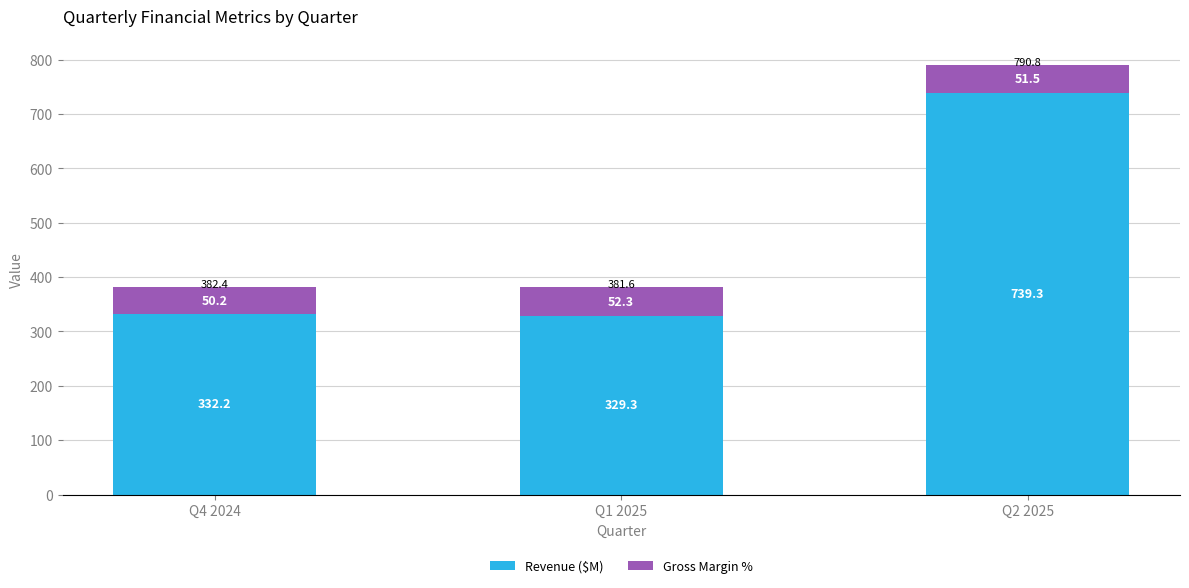

The value of Revenue ($M) at Q4 2024 is 518.1. True or false?

False